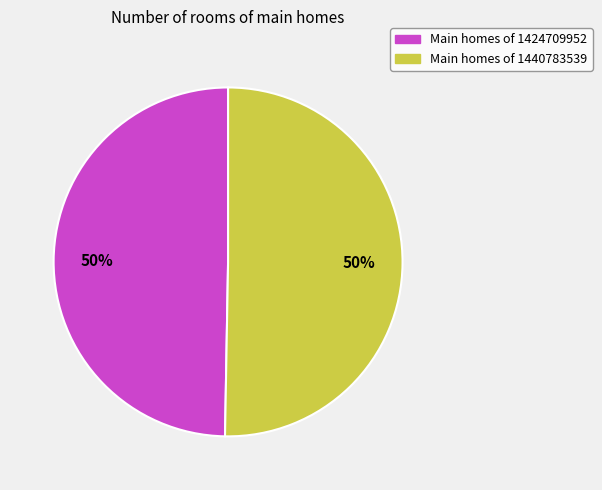

To the nearest percent, what is the average slice percentage?

50%